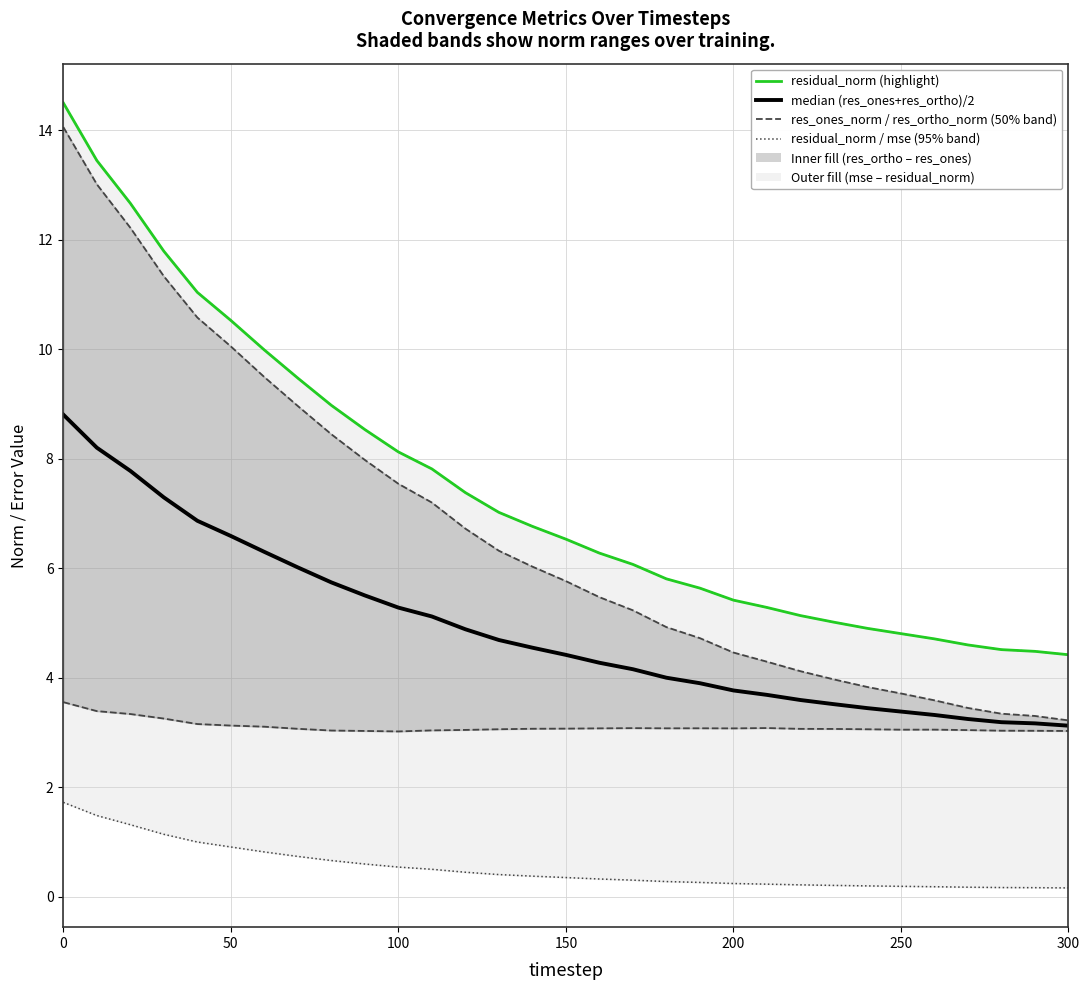

True or false: median (res_ones+res_ortho)/2 has more than 0 points higher than both neighbors.

False